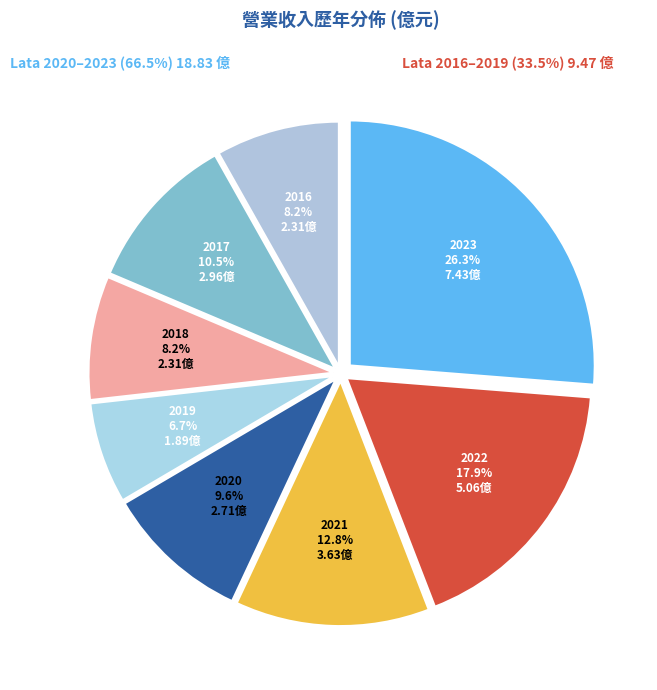

Is the sum of 2018 and 2023 greater than half?

No